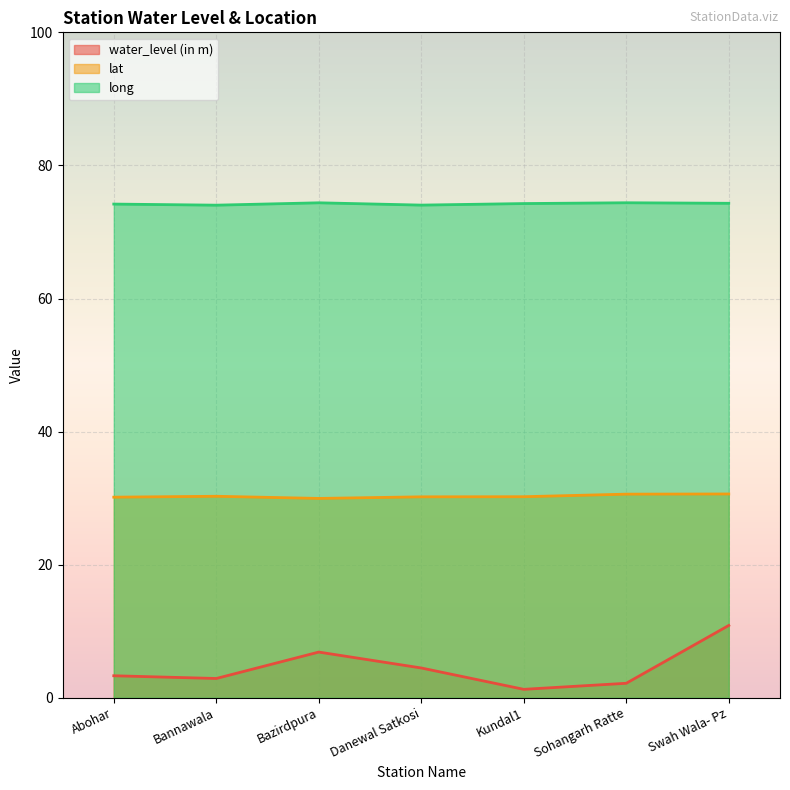

What is the spread (max minus min) of values at Danewal Satkosi?

69.6